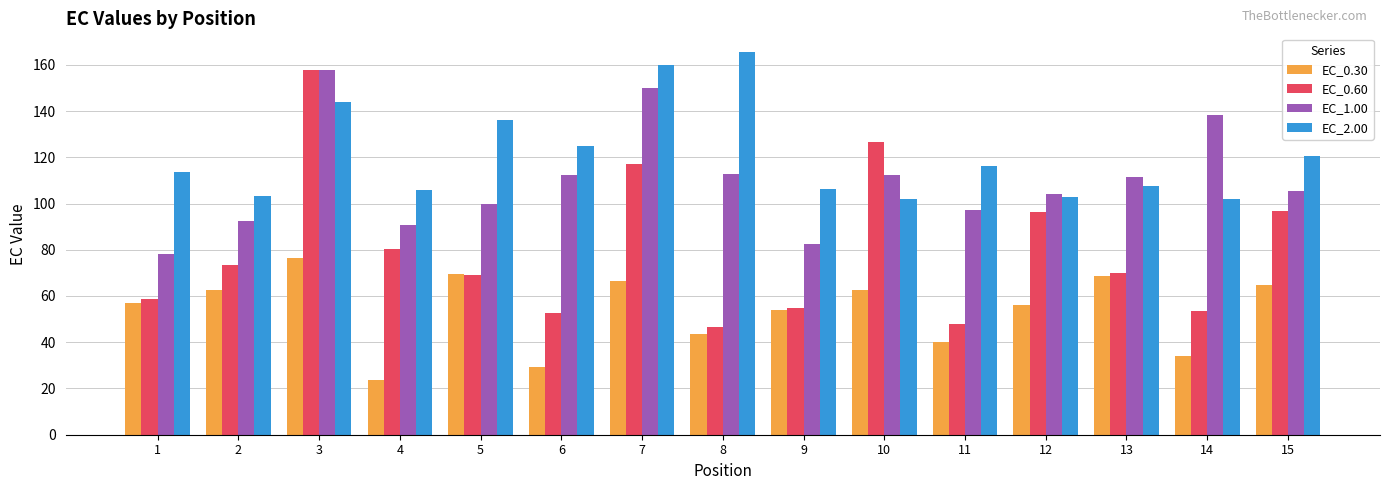

At which category does the chart reach its peak across all series?

8